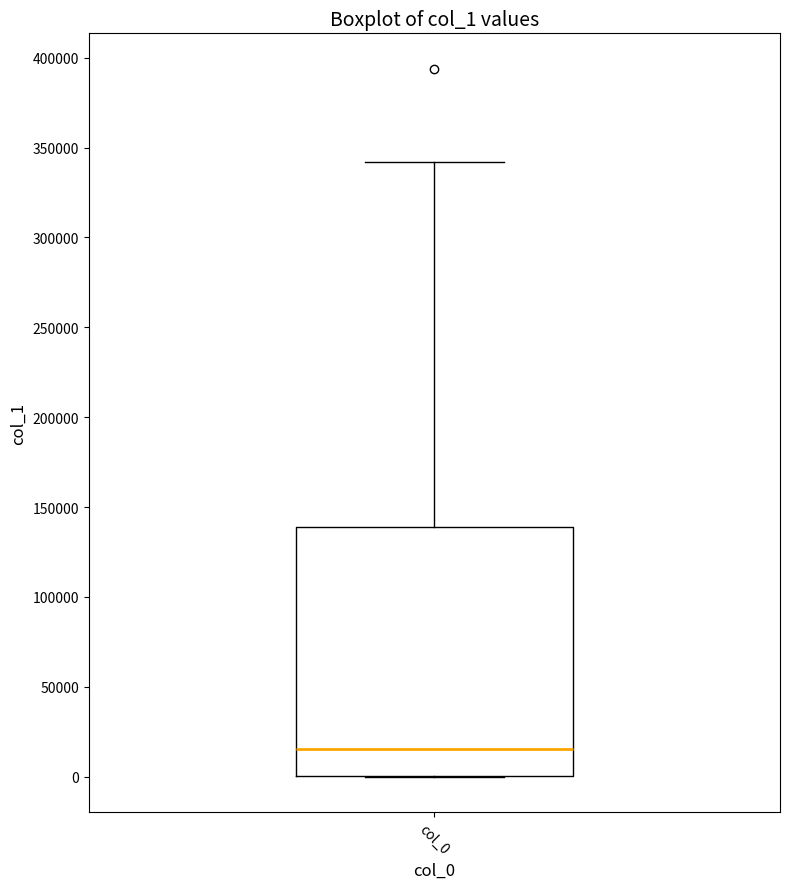

Read this box plot against the y-axis: the position of the median line, the range covered by the box, and the ends of both whiskers. The values are not printed on the chart, so give them approximately, as read against the axis.

median 15000, box 0 to 140000, whiskers 0 to 340000